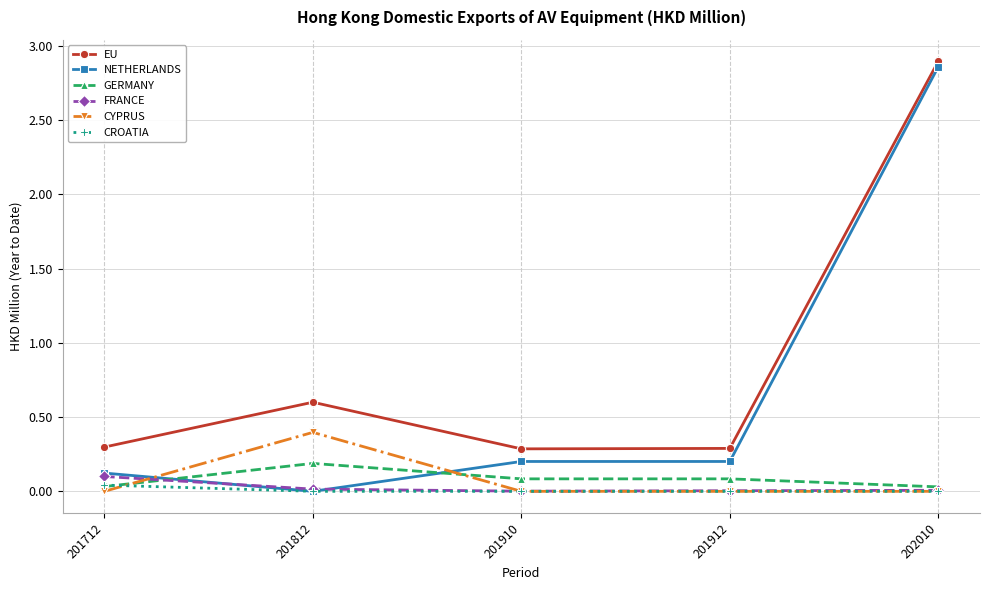

True or false: EU and FRANCE intersect in this chart.

False